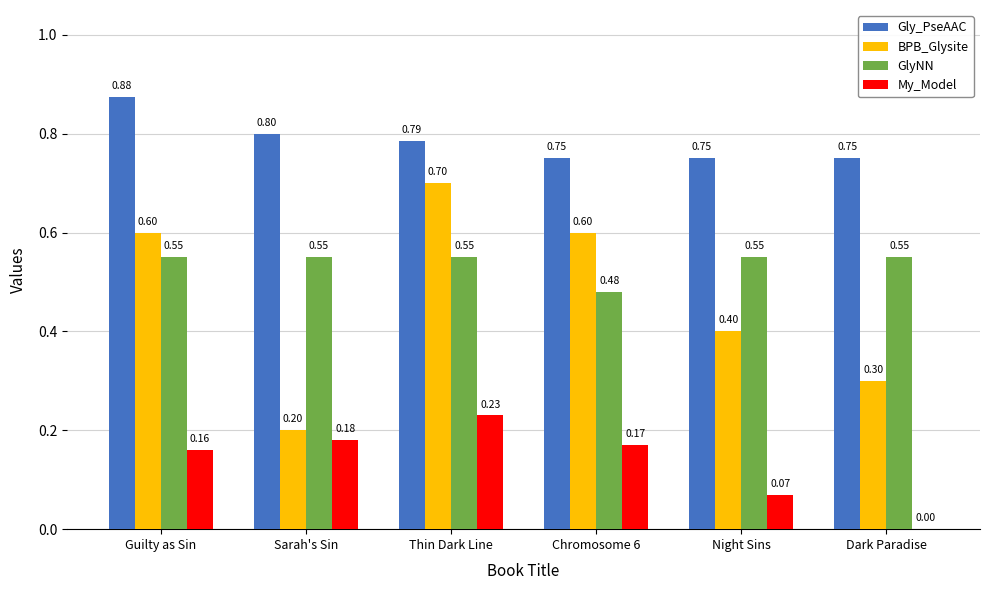

What is the sum of the GlyNN values at Sarah's Sin and Night Sins?

1.1